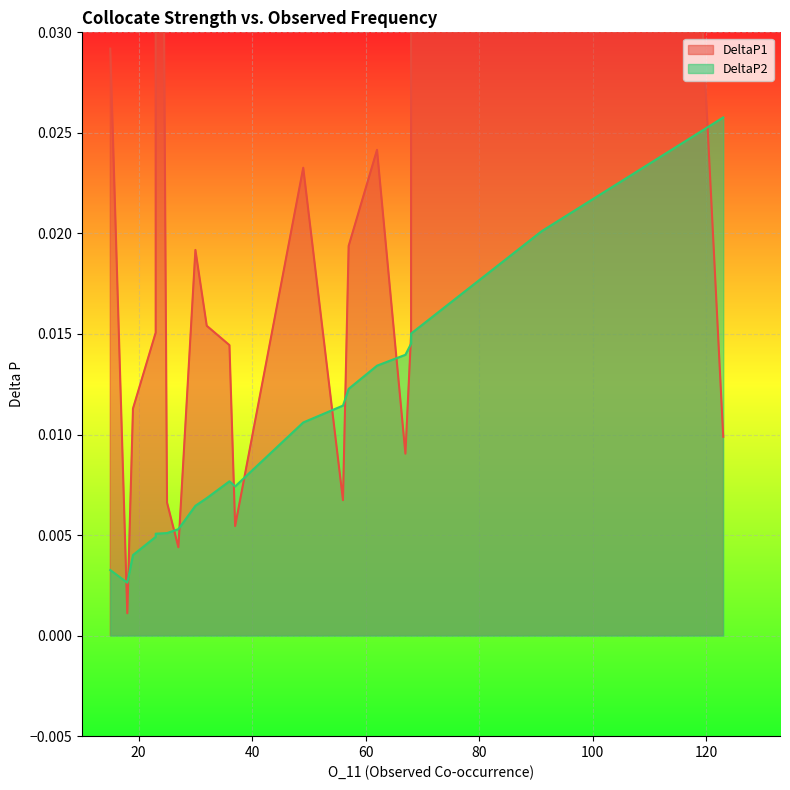

What value does the DeltaP1 series have at 68?

0.2